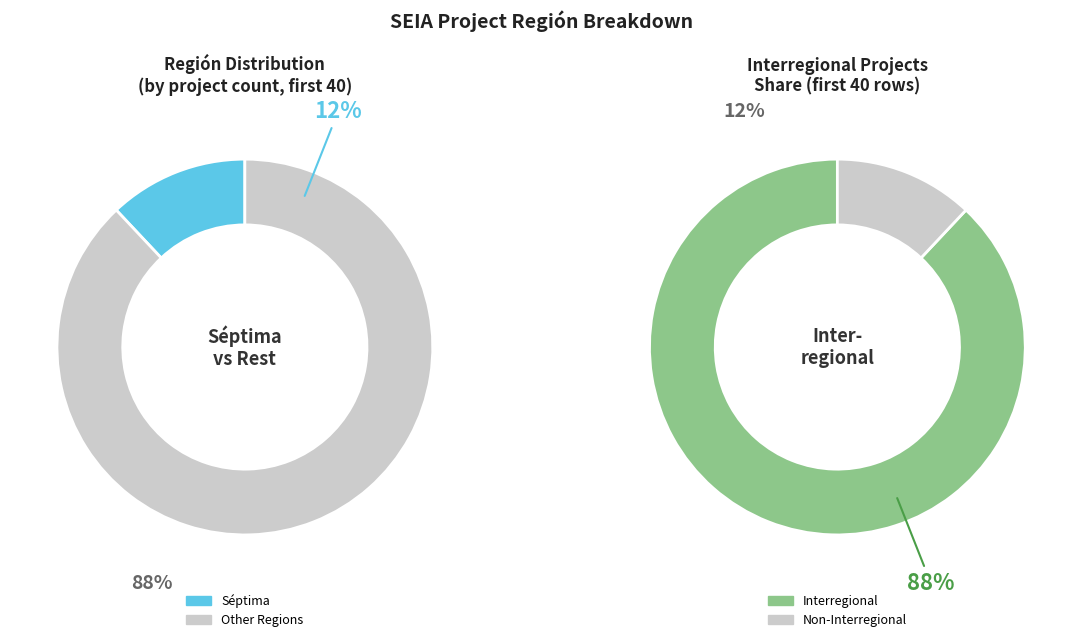

Is there a majority slice in this chart?

Yes